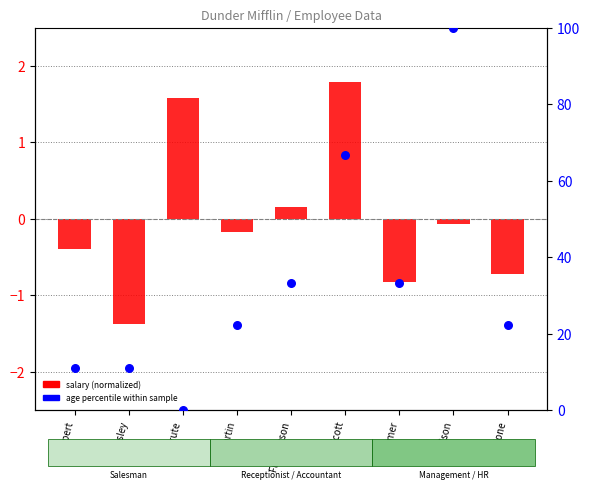

Which series contains the highest Y value?

age percentile